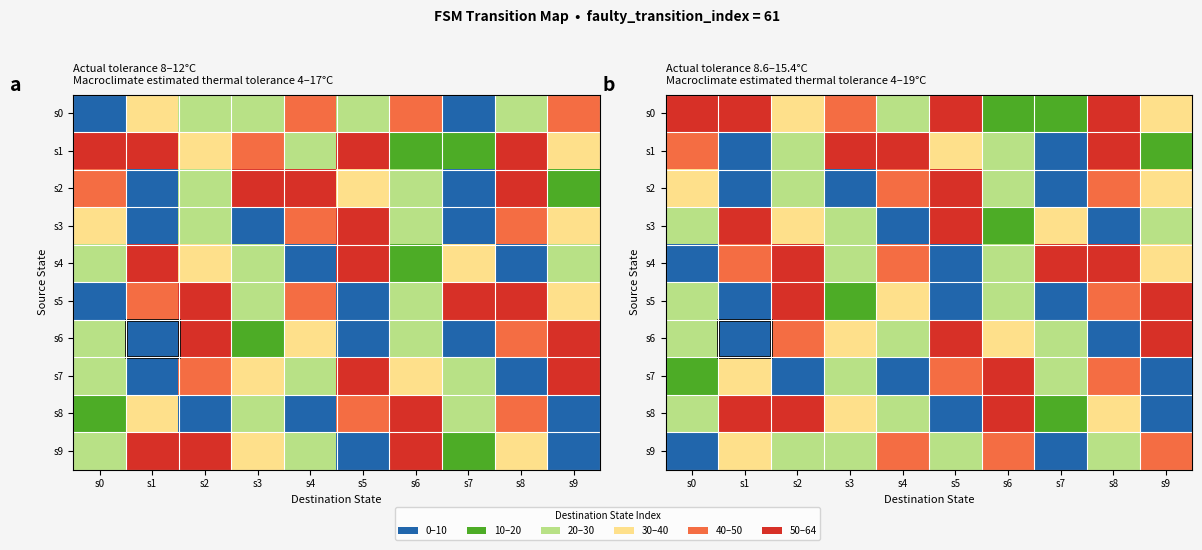

What is the difference between the maximum and minimum values in the s8 series?

55